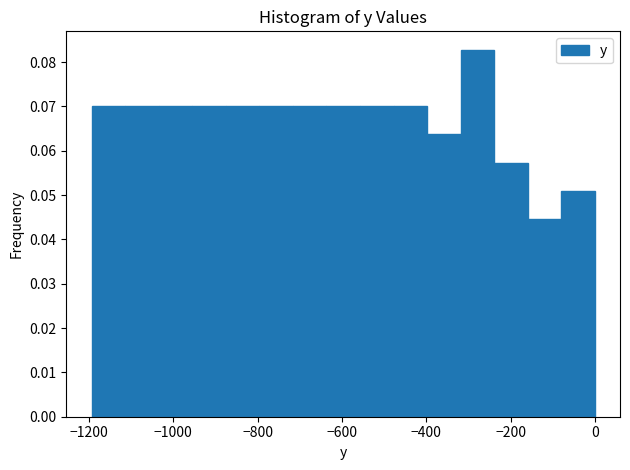

Read against the x-axis, roughly where is the centre of the tallest bar?

-280